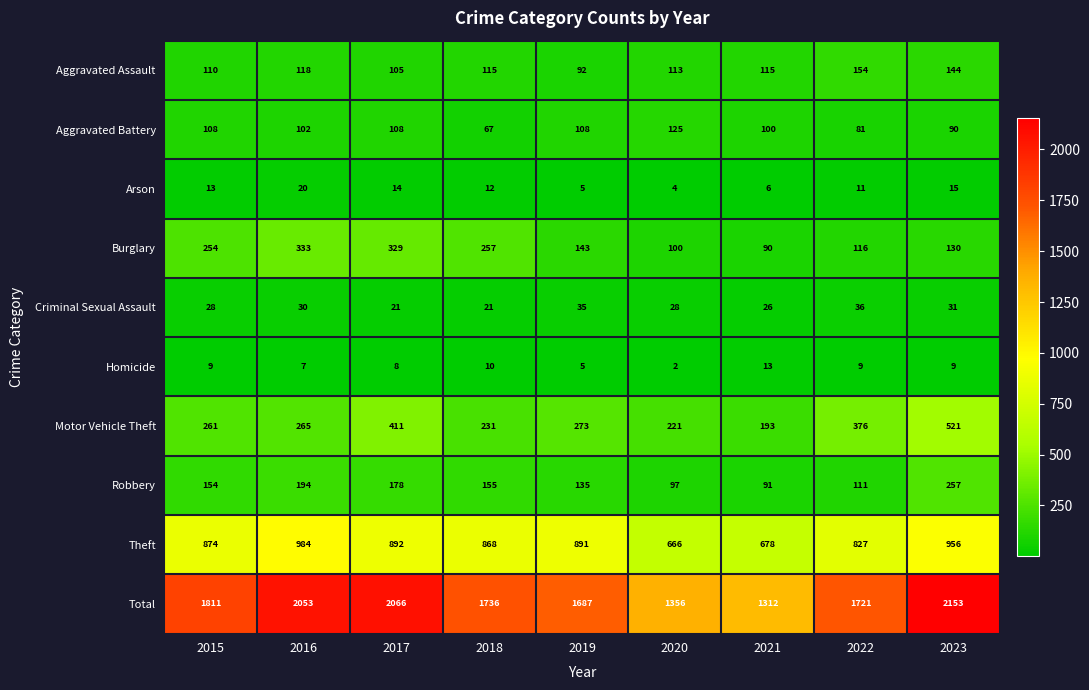

At which category is the sum across all series the highest?

2023